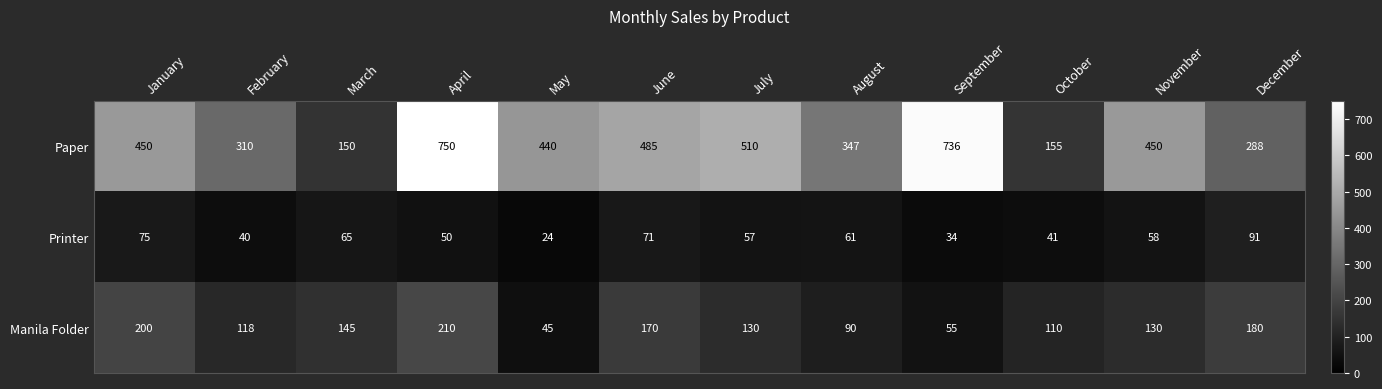

At which category is the sum across all series the highest?

April